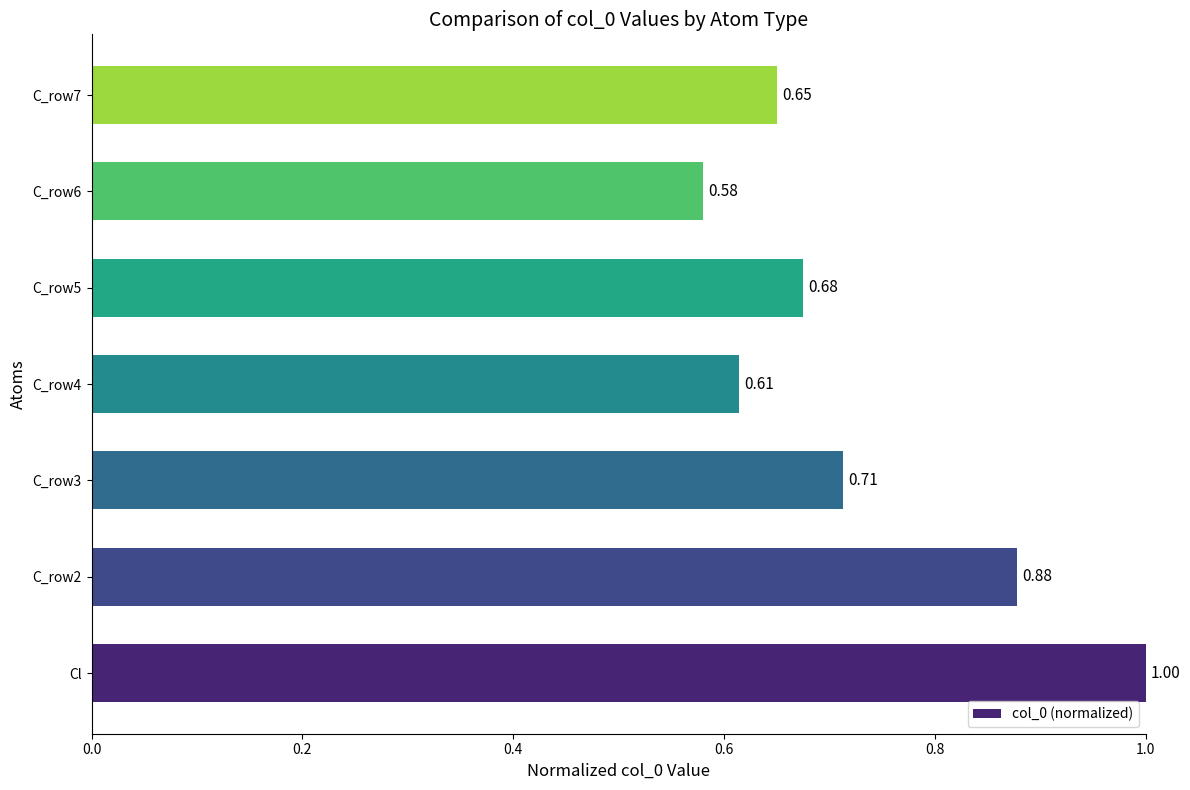

What is the sum of all values?

5.1